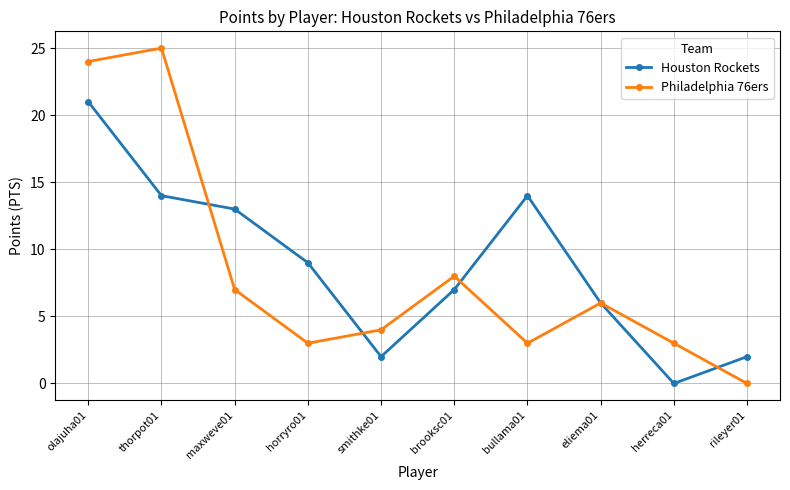

At which category does Houston Rockets reach its first local valley?

smithke01